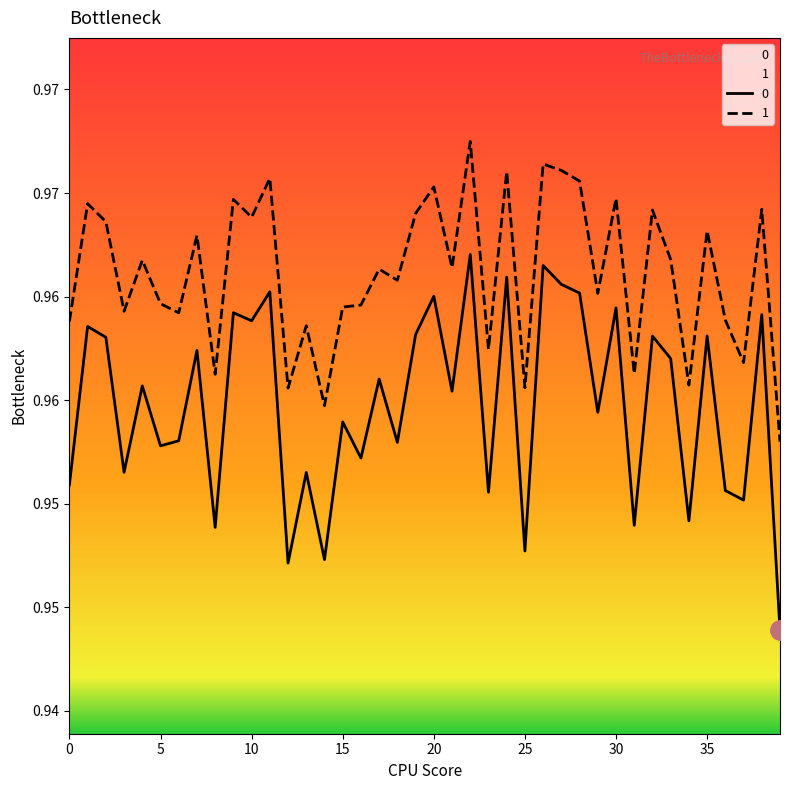

What is the label of the 25th point from the right?

15